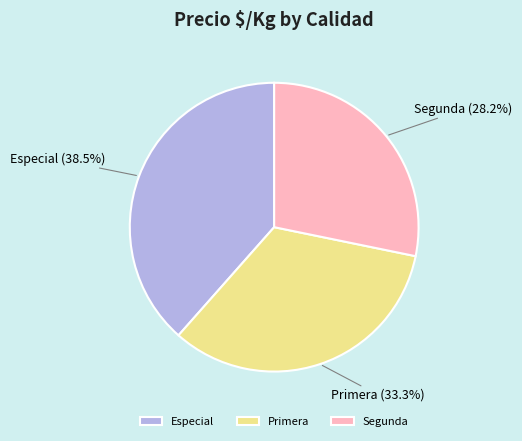

Rank the categories by value from highest to lowest.

Especial, Primera, Segunda